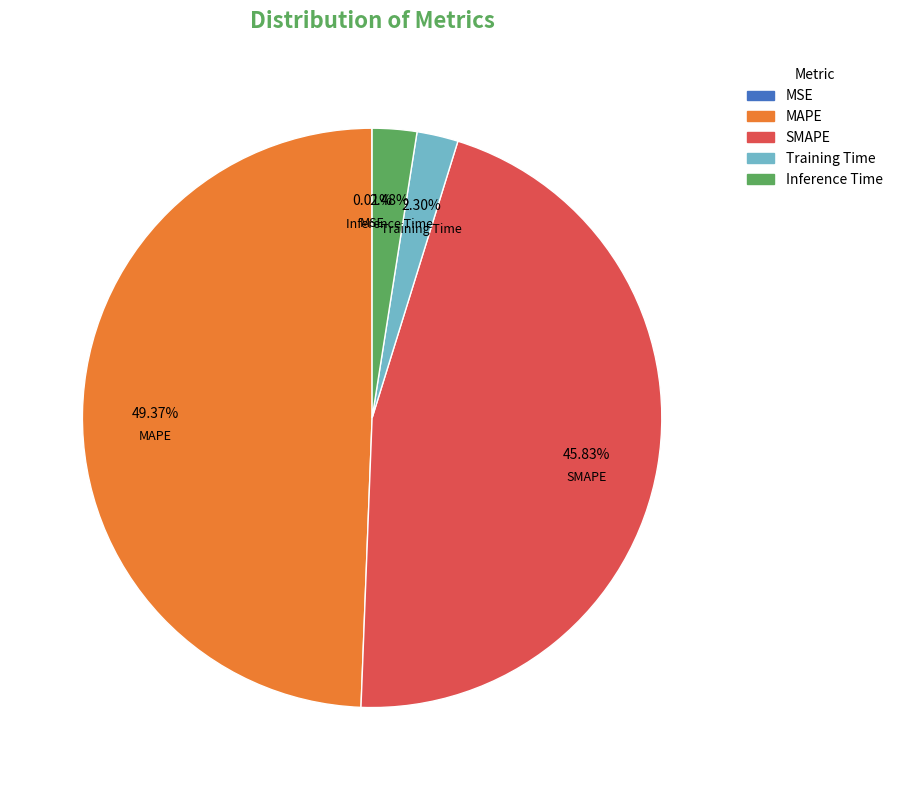

What percentage do MAPE and Training Time together represent?

51.7%